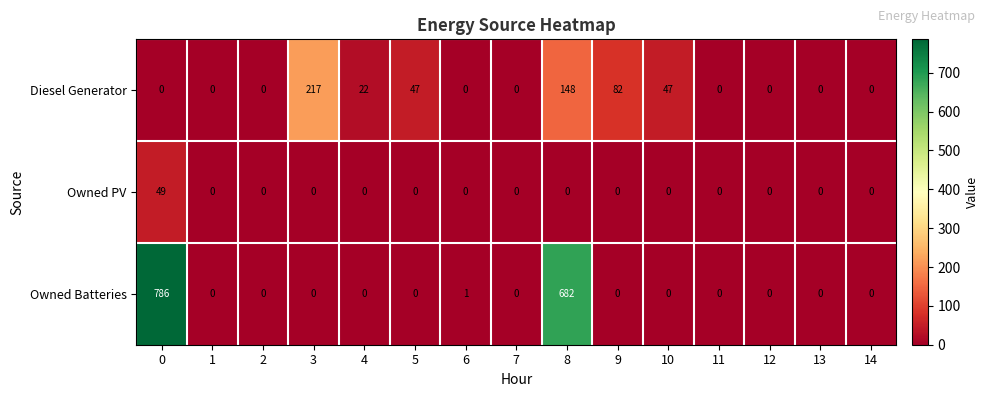

How many series are shown in this chart?

3